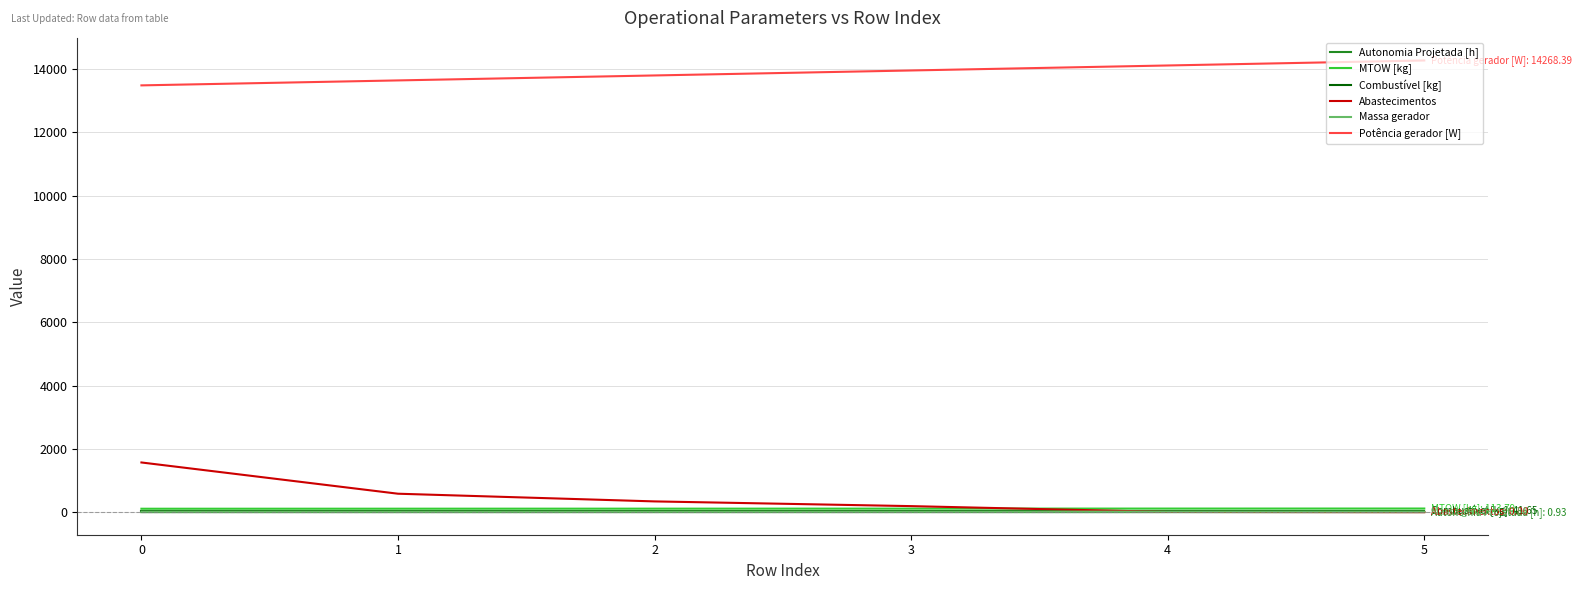

What is the total value across all series at 4?

14287.0